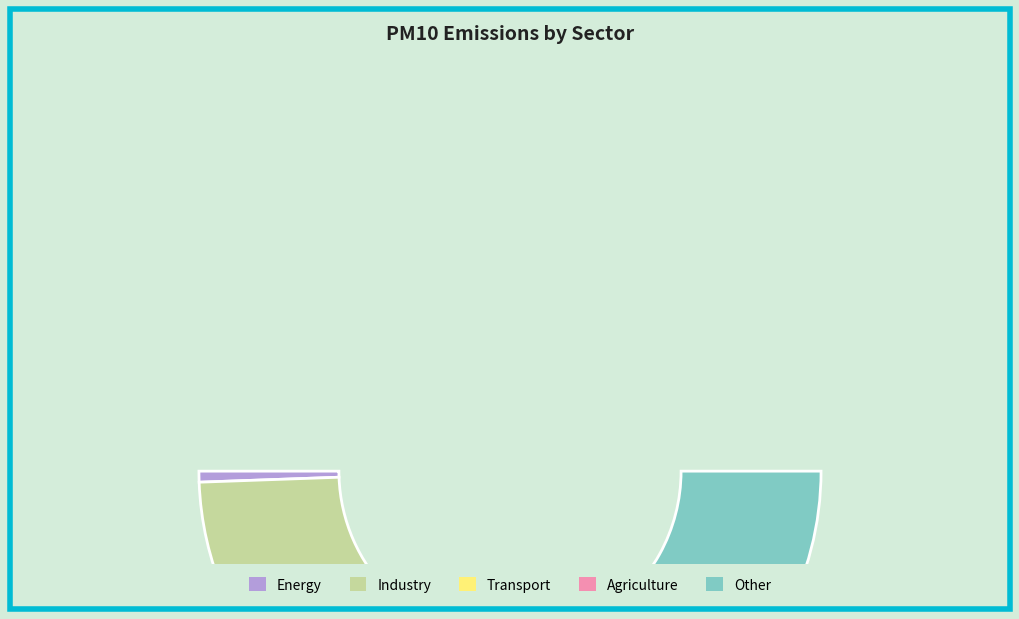

Combined, do Transport and Industry account for over 50%?

No